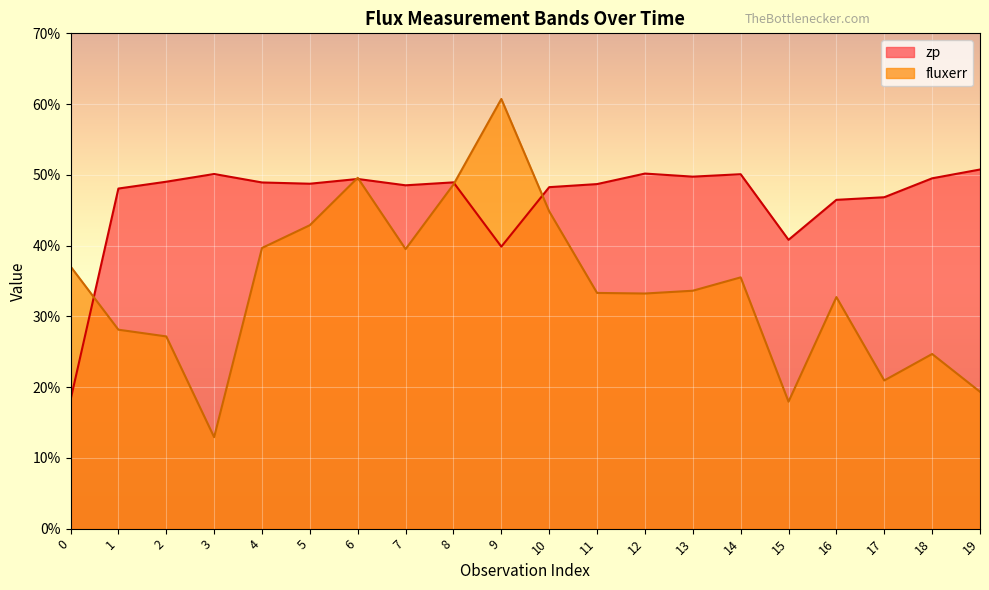

At which category does zp reach its first local peak?

3